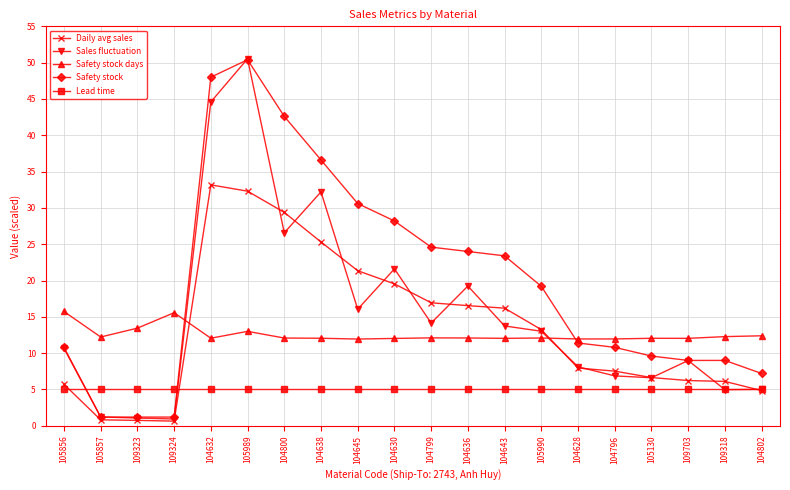

What is the total value across all series at 104802?

34.5